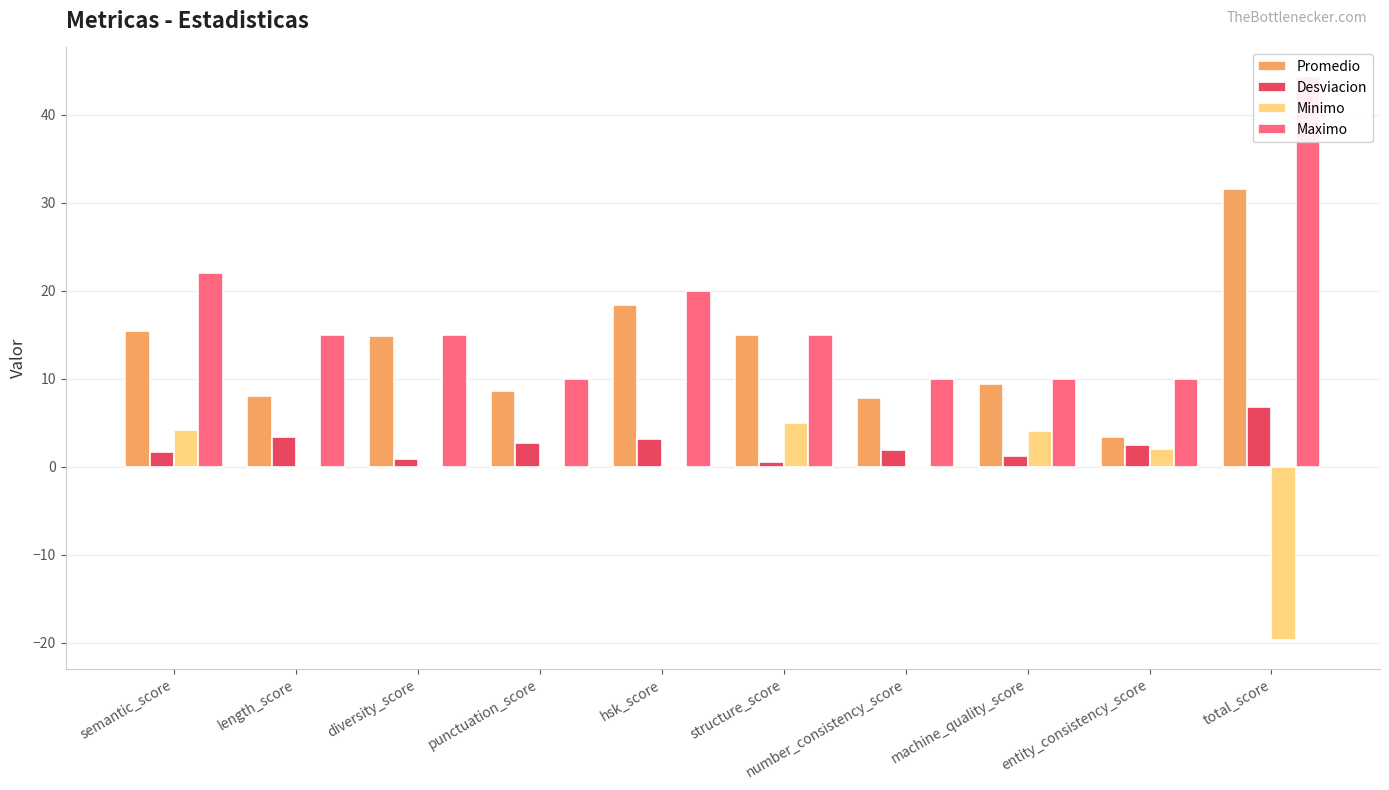

What is the difference between the highest and lowest values at total_score?

64.2